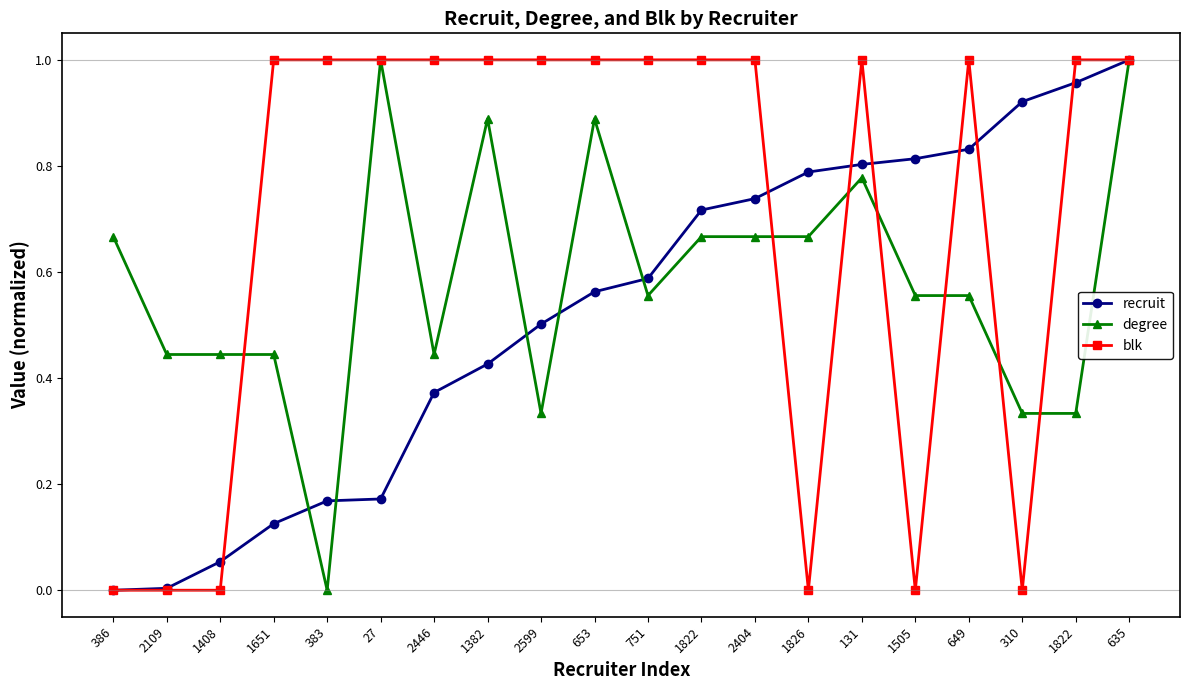

What is the value of the degree point at the 3rd from the left?

0.4